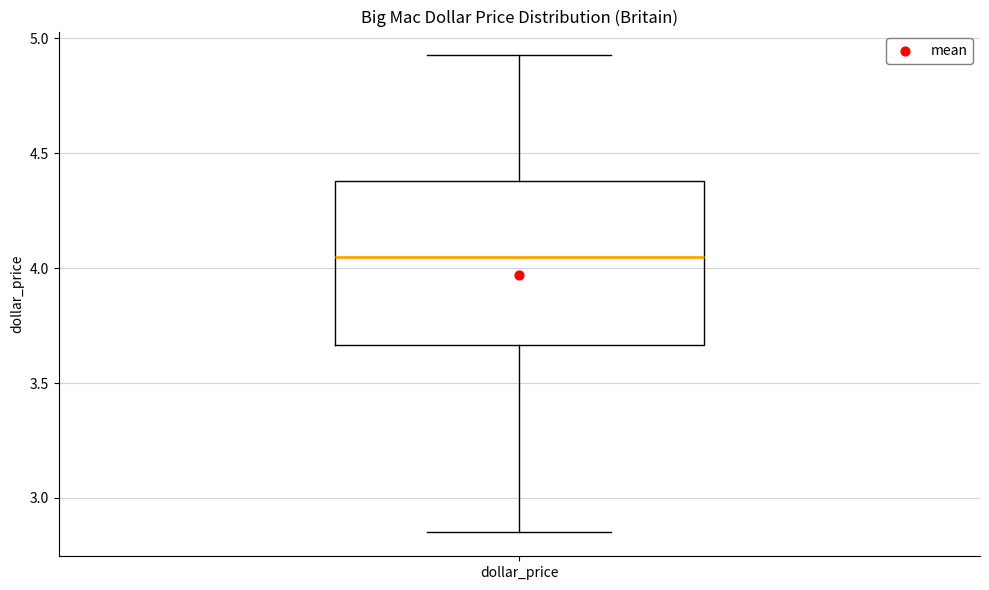

Where is the lower edge of the box for dollar_price on the y-axis? The values are not printed on the chart, so give them approximately, as read against the axis.

3.65